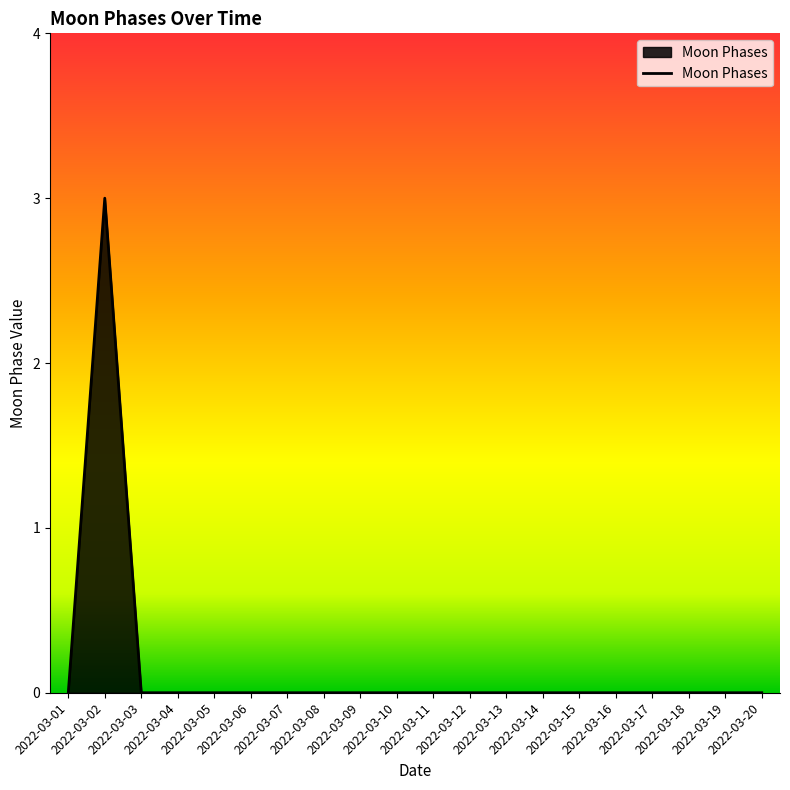

How many lines are shown in the chart?

1